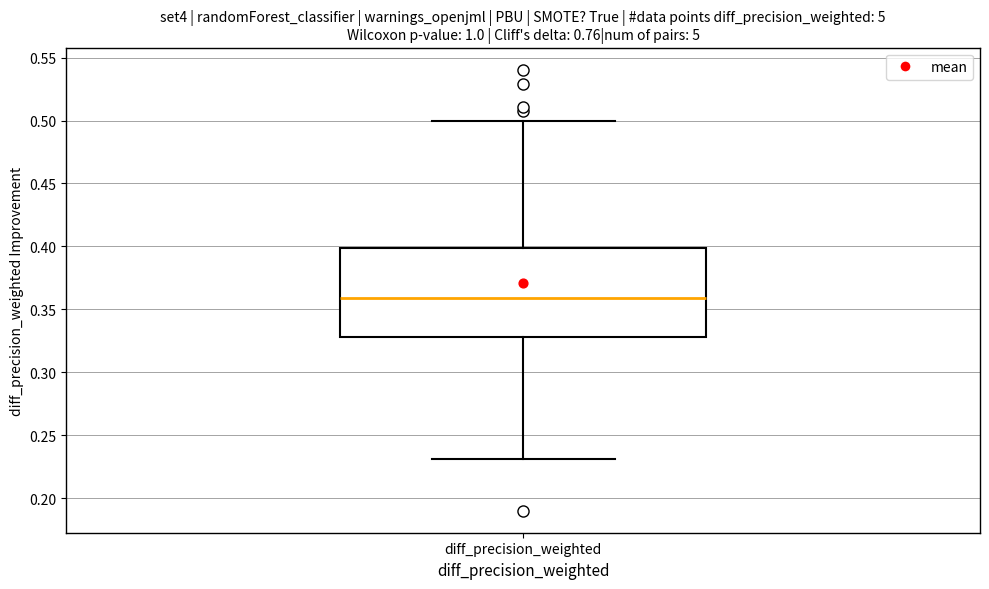

Read this box plot against the y-axis: the position of the median line, the range covered by the box, and the ends of both whiskers. The values are not printed on the chart, so give them approximately, as read against the axis.

median 0.36, box 0.33 to 0.40, whiskers 0.23 to 0.50